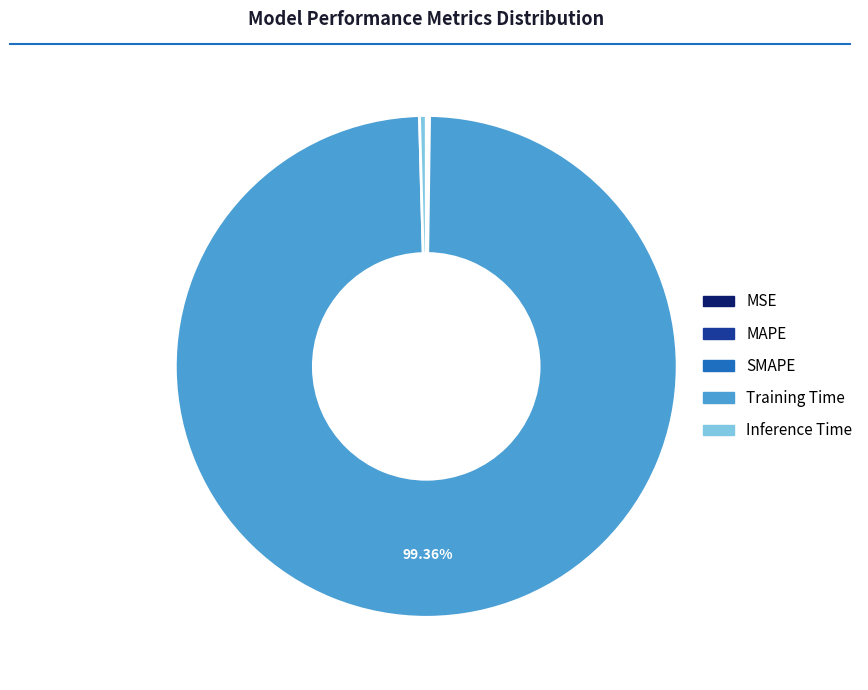

Does Training Time account for over 50% of the chart?

Yes